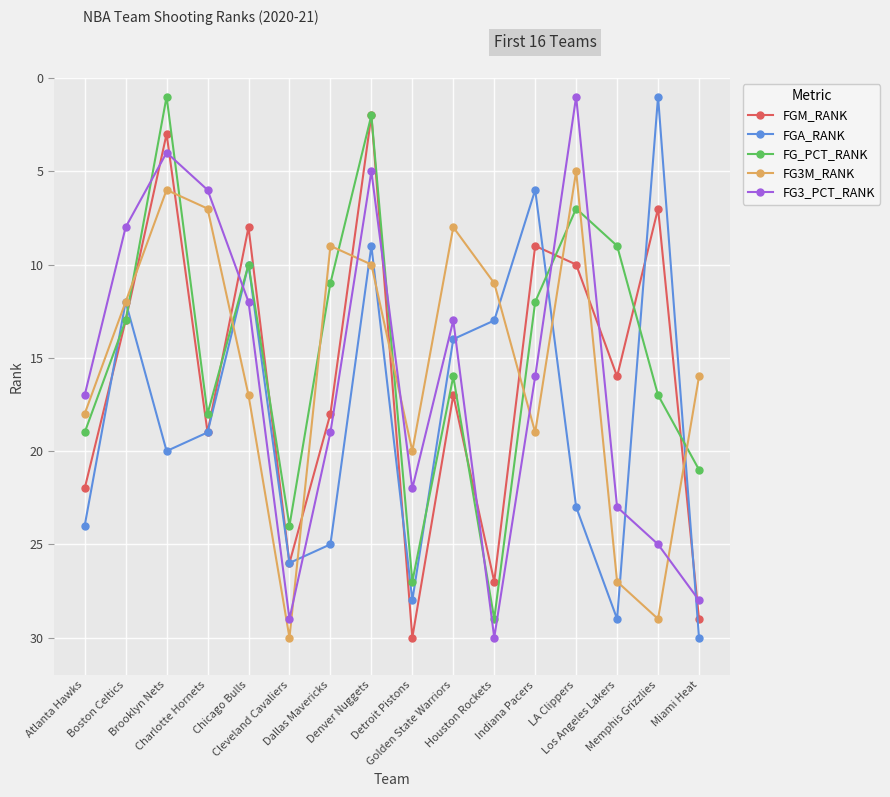

What is the spread (max minus min) of values at Dallas Mavericks?

16